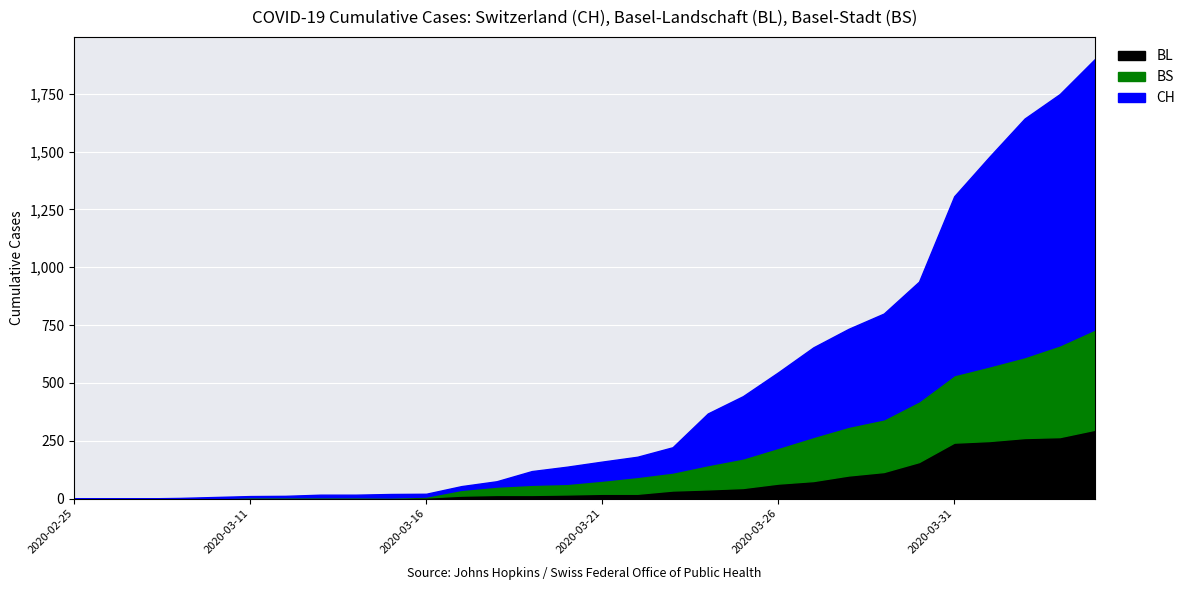

What is the highest value of the BL series?

298